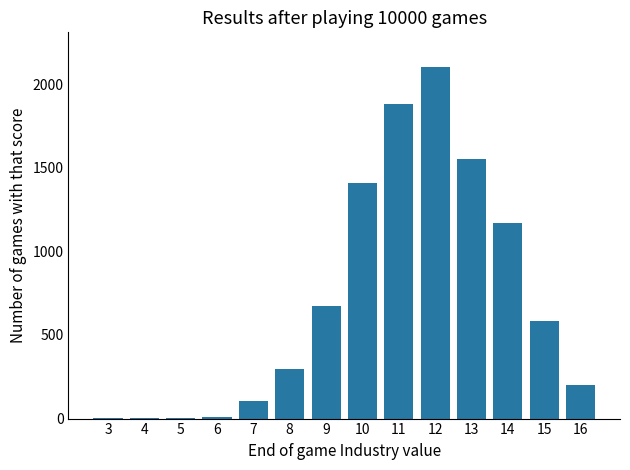

What is the change in value from 12 to 15?

-1516